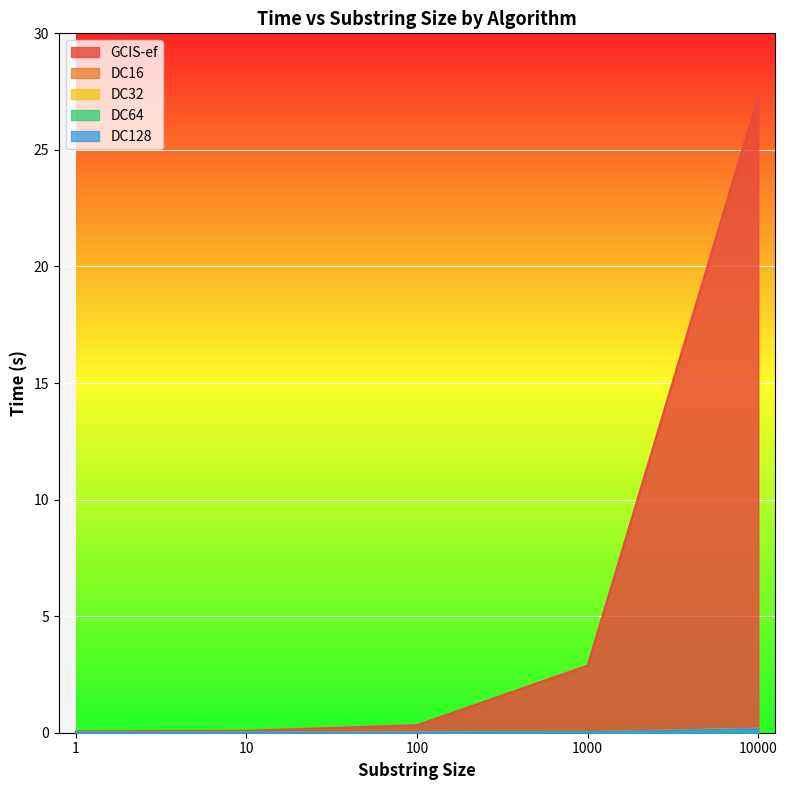

What value does the GCIS-ef series have at 10?

0.1